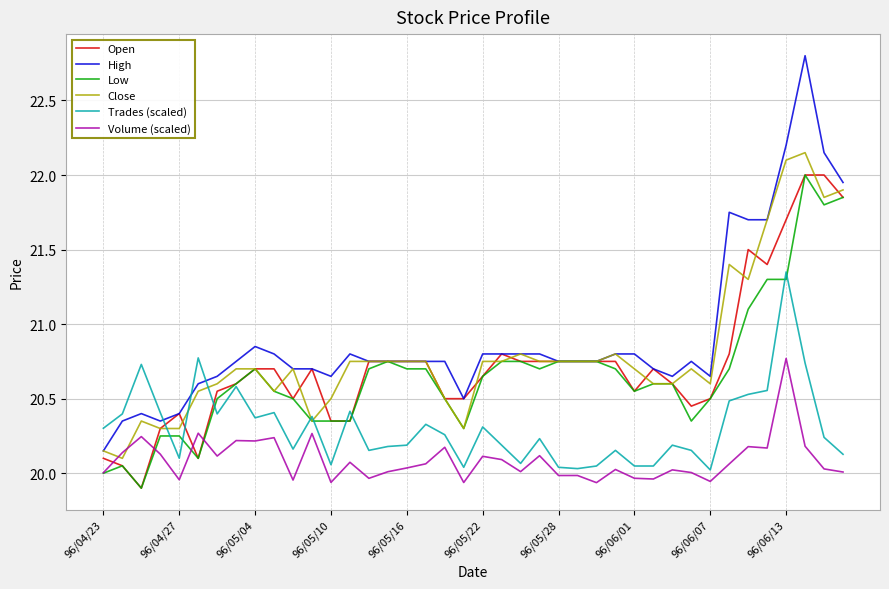

Which series has the largest range (max minus min)?

High